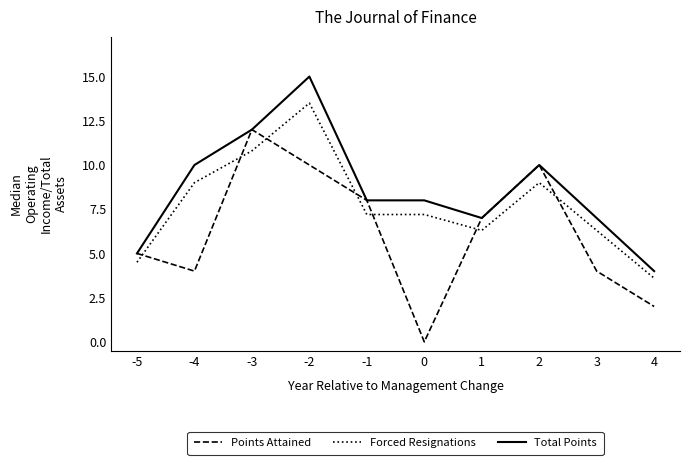

Rank the series by their maximum value, from highest to lowest.

Total Points, Forced Resignations, Points Attained